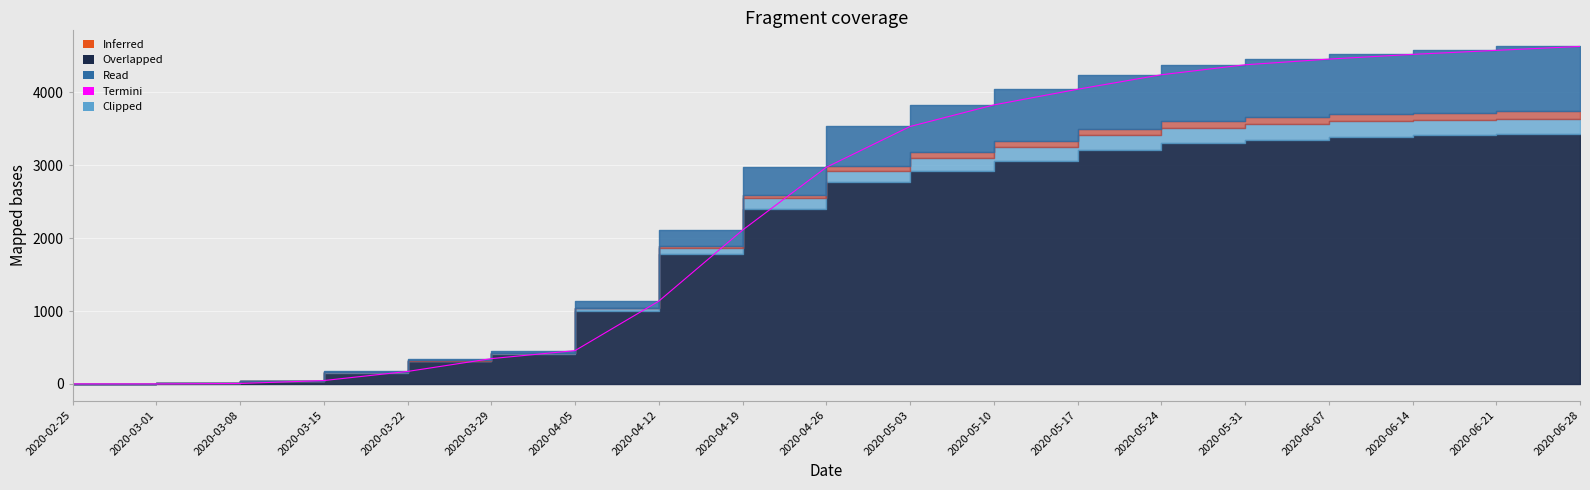

Rank the categories by value from highest to lowest.

2020-06-28, 2020-06-21, 2020-06-14, 2020-06-07, 2020-05-31, 2020-05-24, 2020-05-17, 2020-05-10, 2020-05-03, 2020-04-26, 2020-04-19, 2020-04-12, 2020-04-05, 2020-03-29, 2020-03-22, 2020-03-15, 2020-03-08, 2020-02-25, 2020-03-01